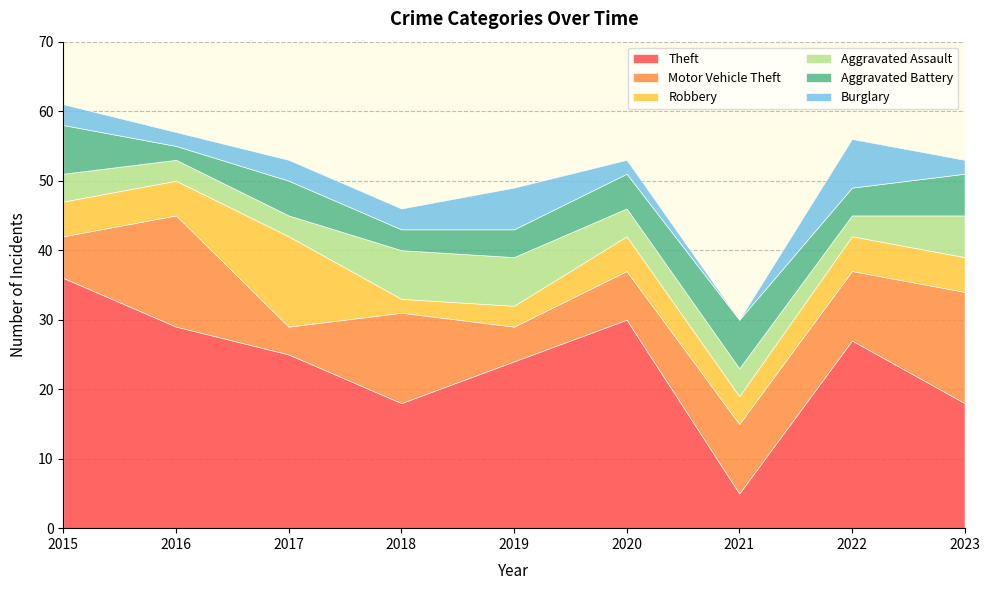

Between 2019 and 2022, which series saw the biggest shift?

Motor Vehicle Theft